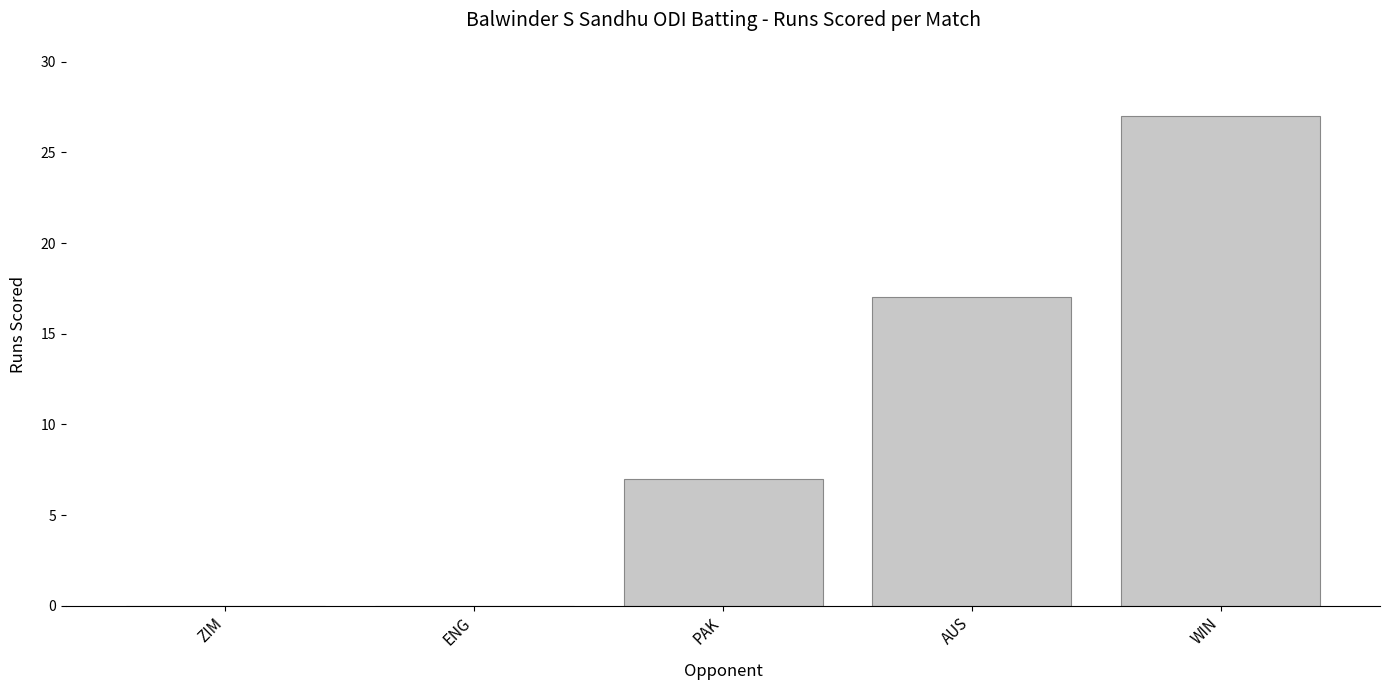

At which label is the value closest to 13?

AUS